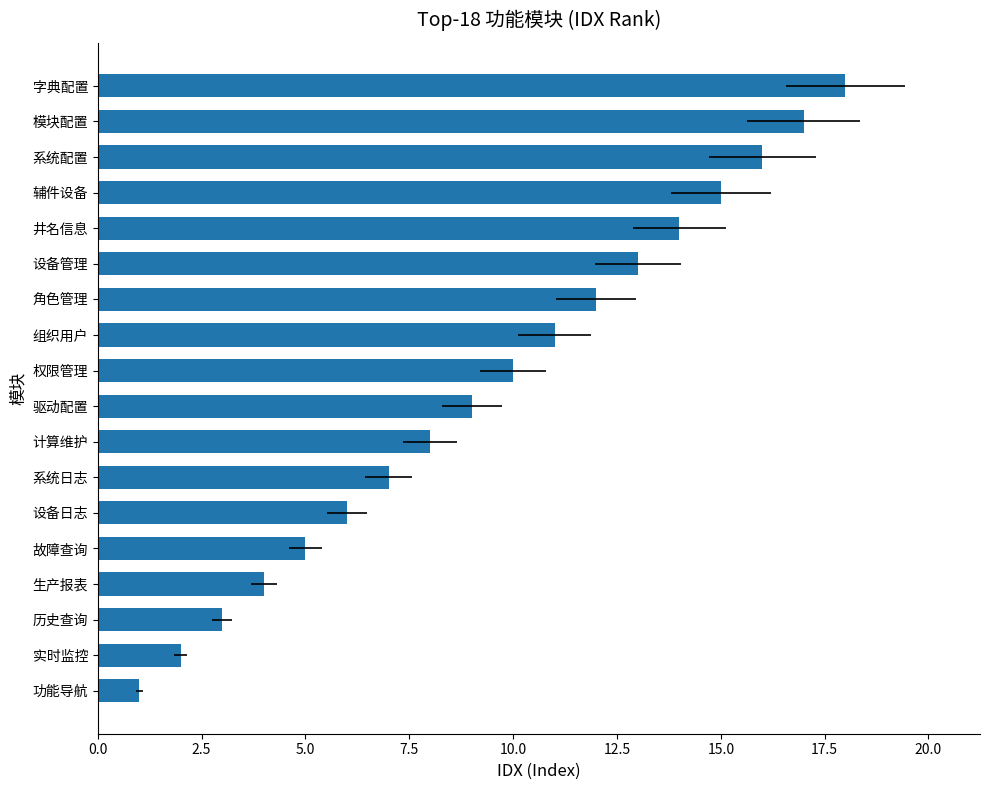

What is the minimum value shown in the chart?

1